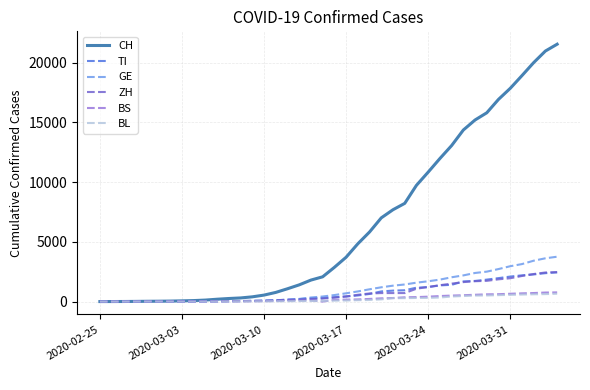

Which series has the largest total across all categories?

CH